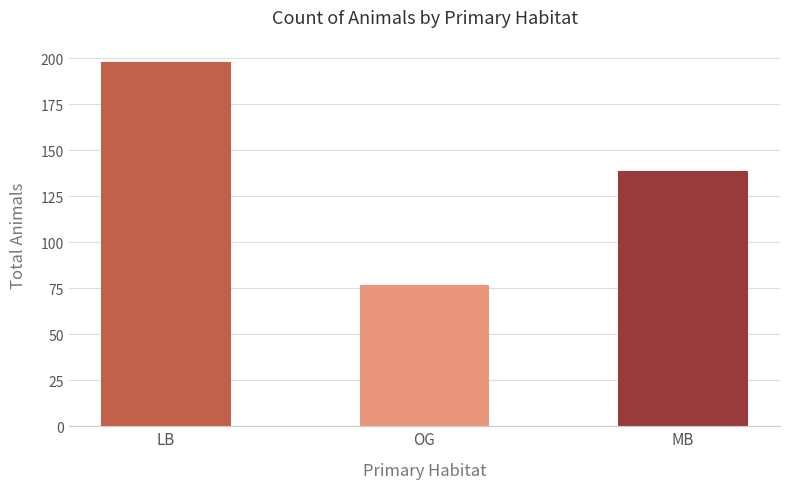

How many bars are there in total?

3